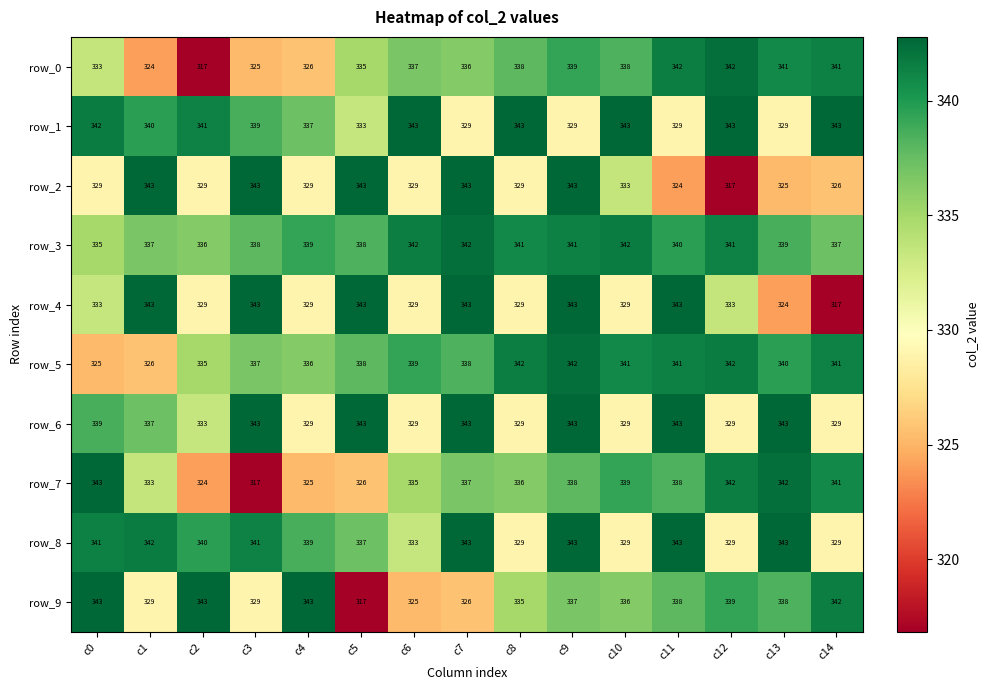

Is it true that row_9 equals 207.1 at c8?

False